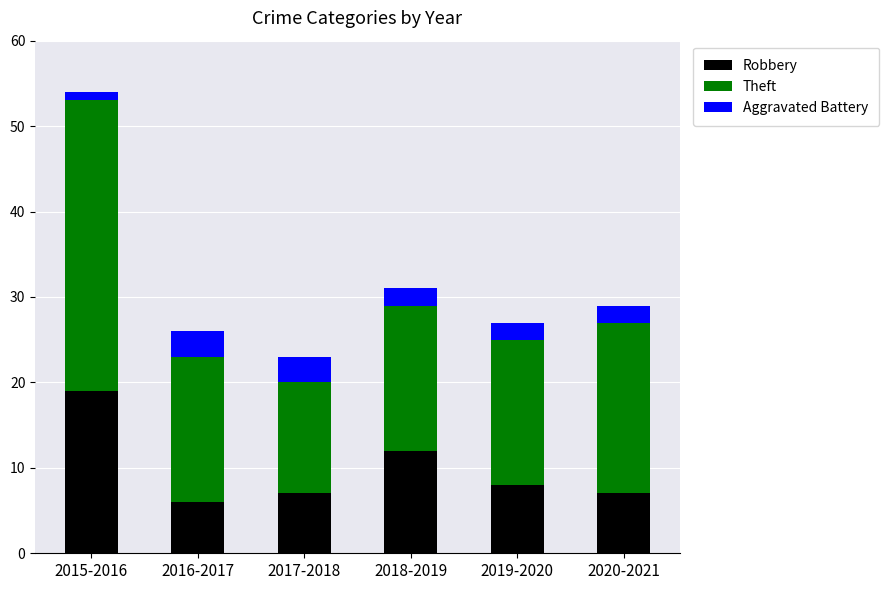

What is the lowest value of the Robbery series?

6